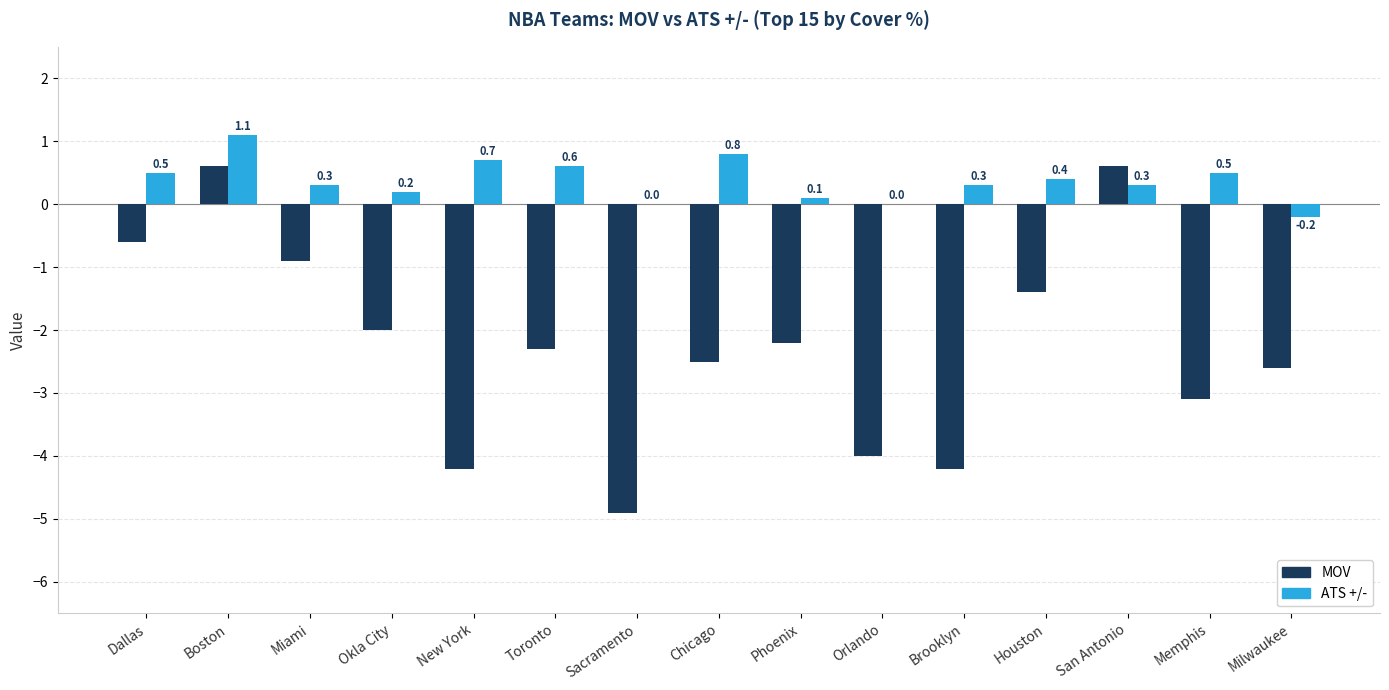

Are the bars horizontal?

No